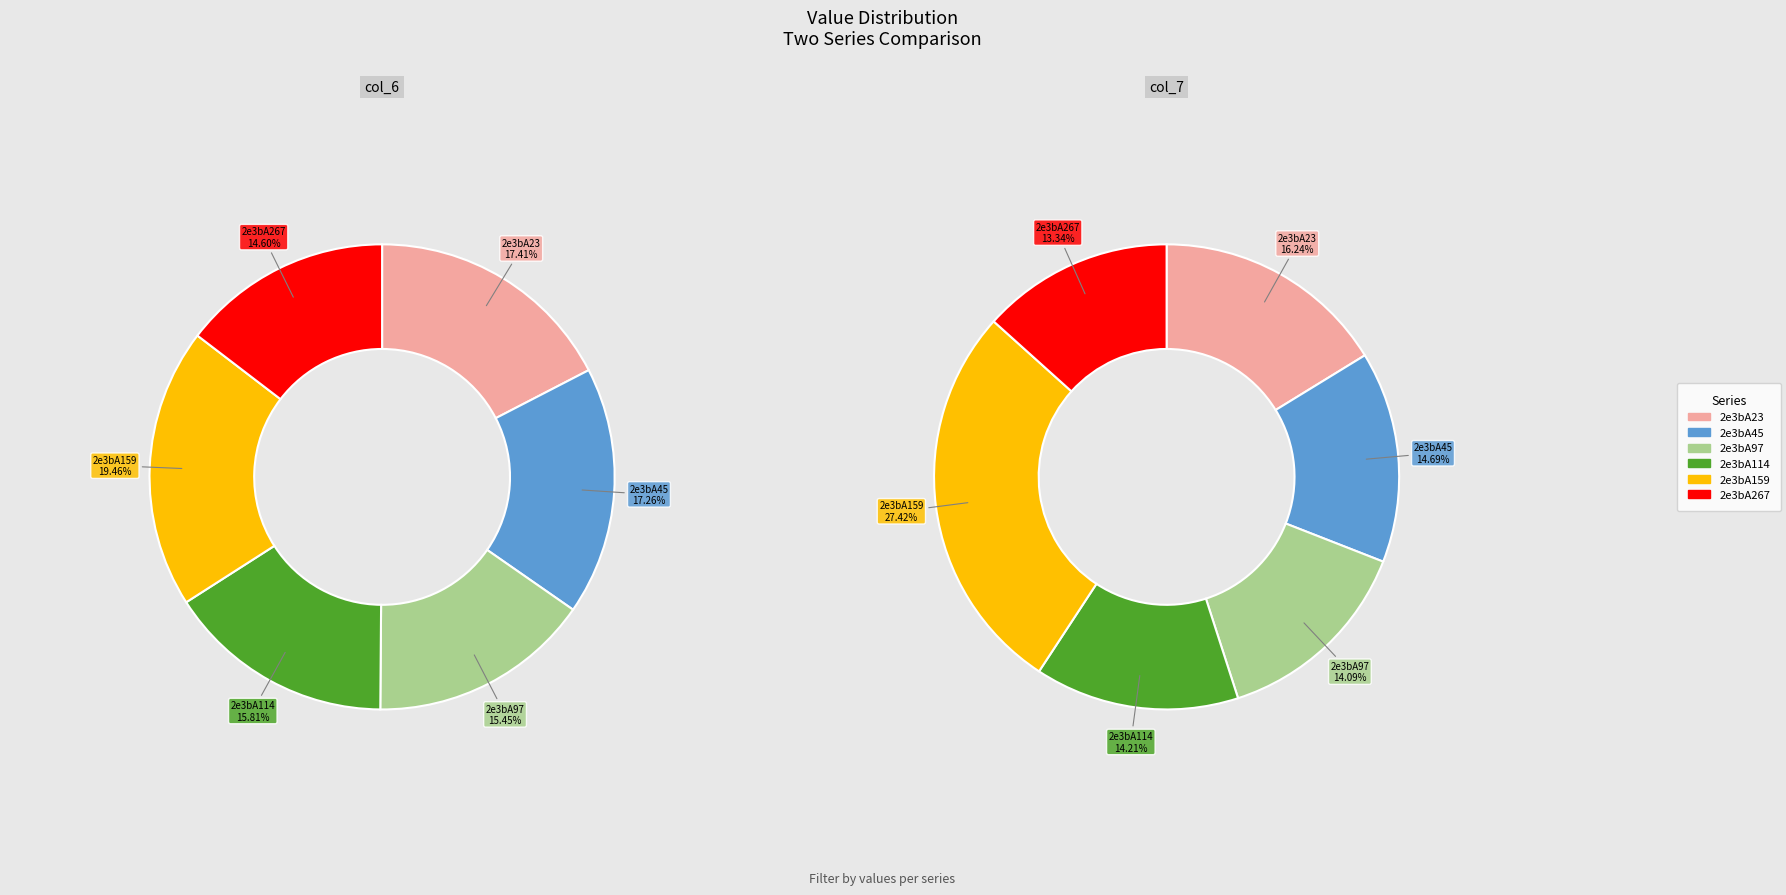

True or false: 2e3bA114 accounts for 9% of the total.

False